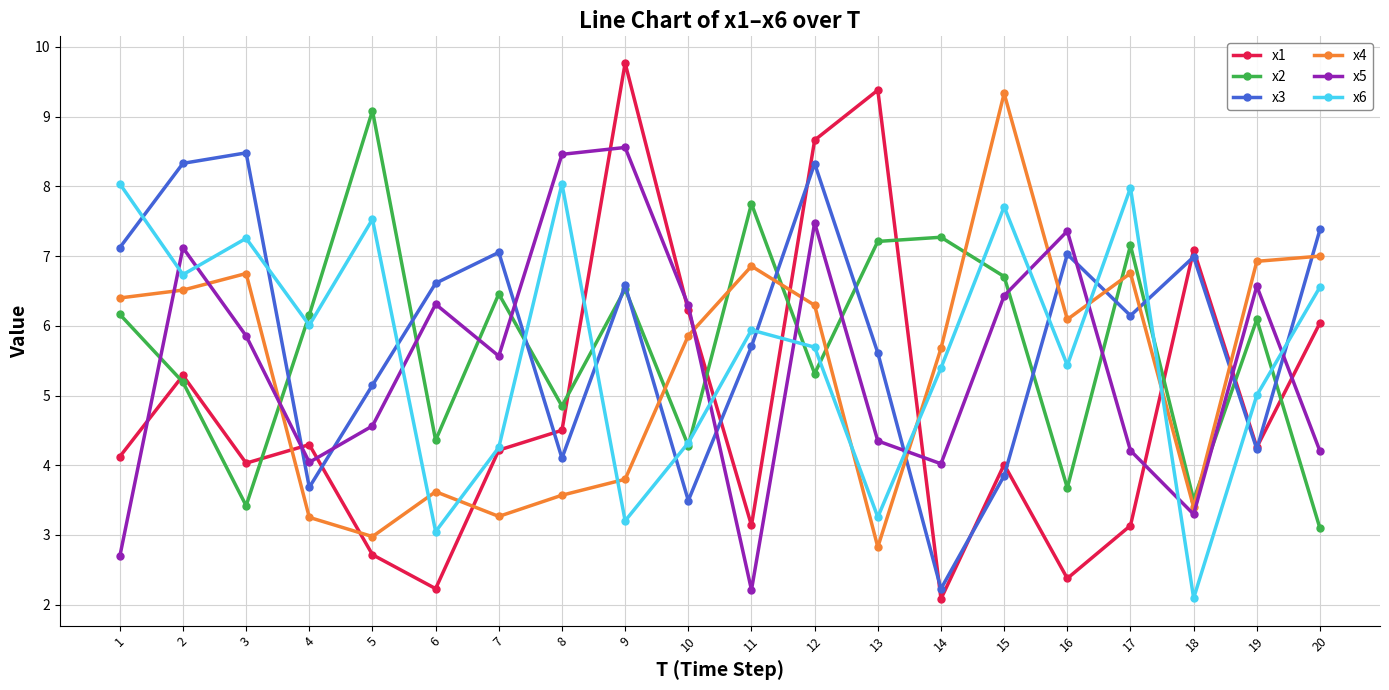

After their last crossing, which series has the higher values: x5 or x2?

x5